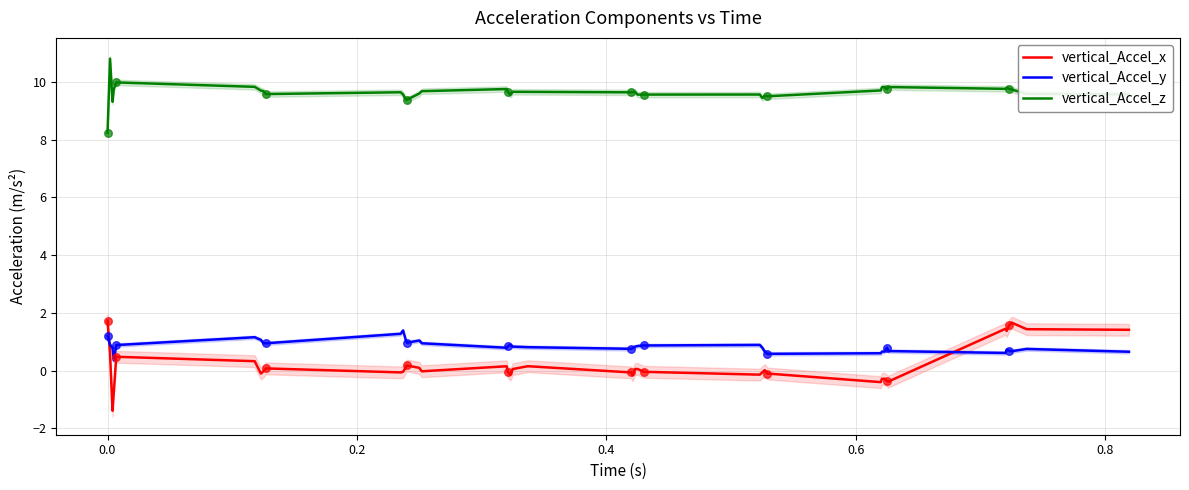

Which series reaches the minimum Y coordinate?

vertical_Accel_x